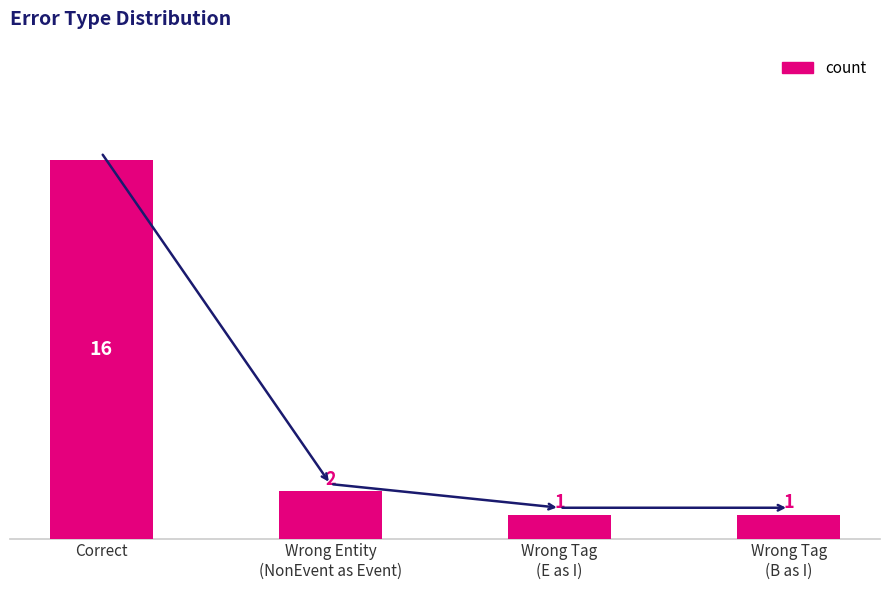

How many bars are there in total?

4